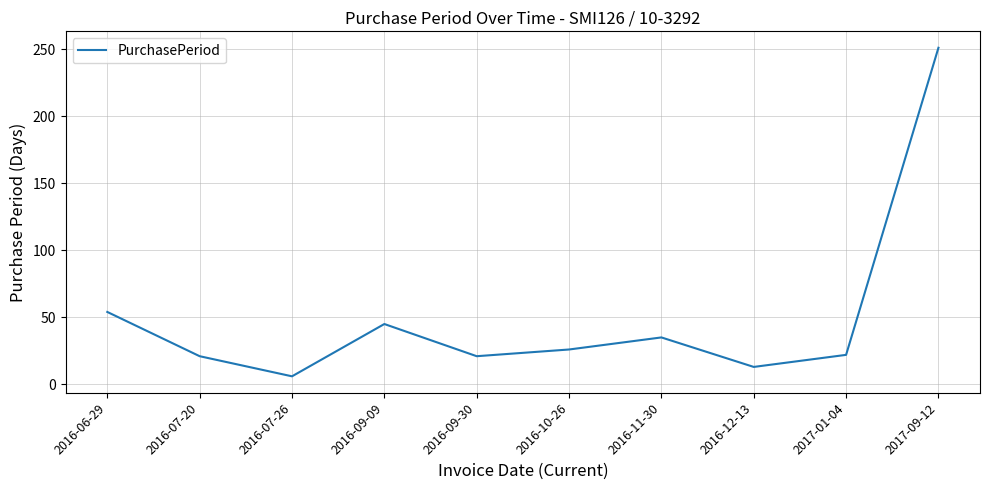

Where is the data nearest to the value 128?

2016-06-29